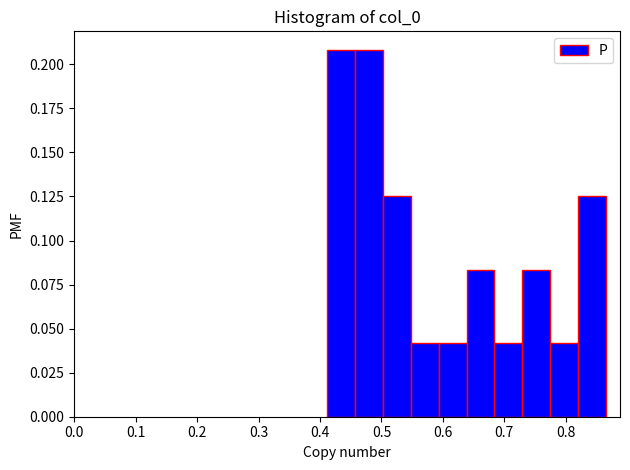

Reading left to right, list every bar in this chart as the range it spans on the x-axis followed by its height. Neither the bar edges nor the heights are printed on the chart, so give them approximately, as read against the axes.

0.41 to 0.46: 0.210
0.46 to 0.50: 0.210
0.50 to 0.55: 0.125
0.55 to 0.59: 0.040
0.59 to 0.64: 0.040
0.64 to 0.68: 0.085
0.68 to 0.73: 0.040
0.73 to 0.77: 0.085
0.77 to 0.82: 0.040
0.82 to 0.87: 0.125